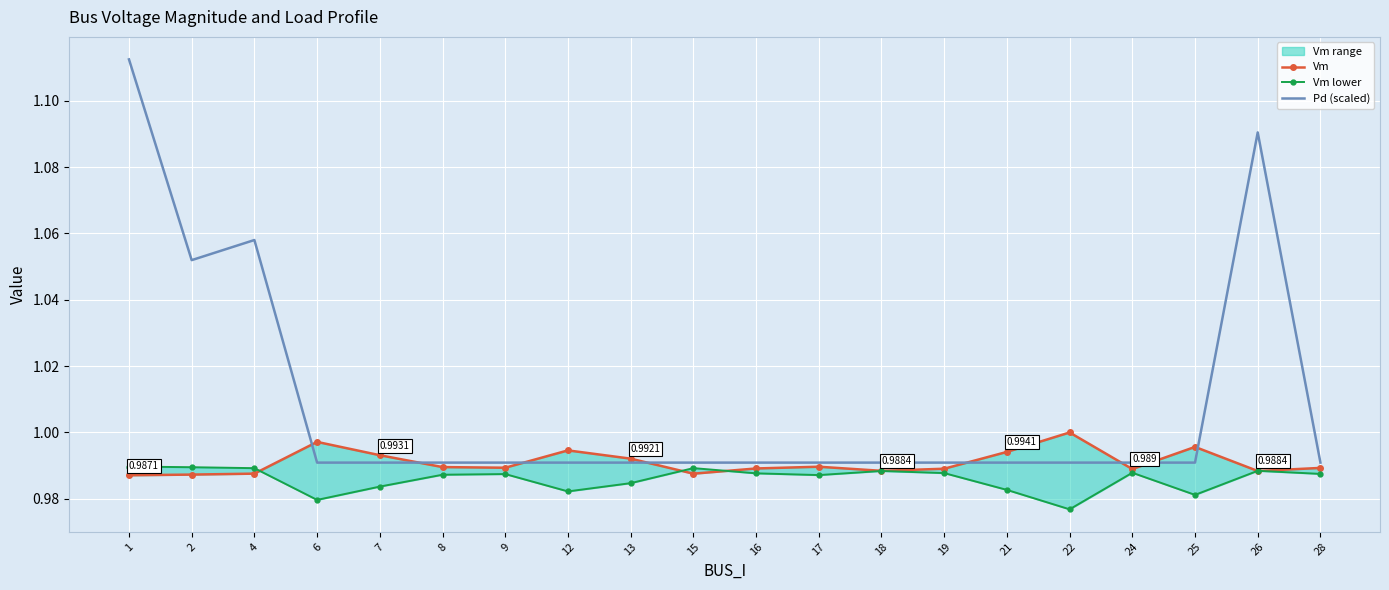

What is the highest value of the Vm series?

1.0